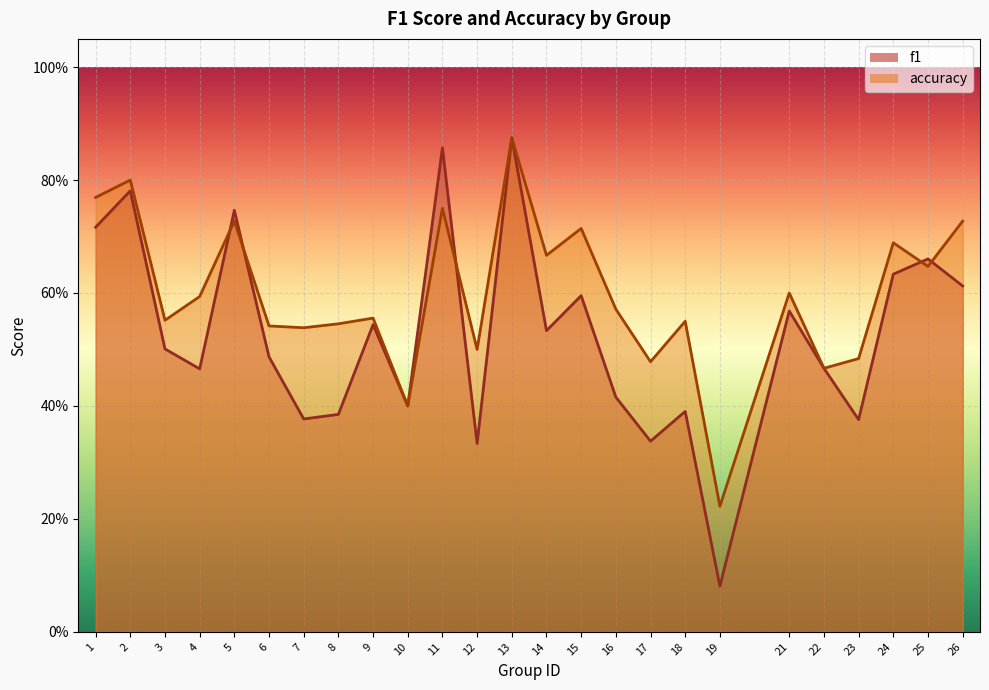

List the labels in order of accuracy value, smallest first.

19, 10, 22, 17, 23, 12, 7, 6, 8, 18, 3, 9, 16, 4, 21, 25, 14, 24, 15, 5, 26, 11, 1, 2, 13